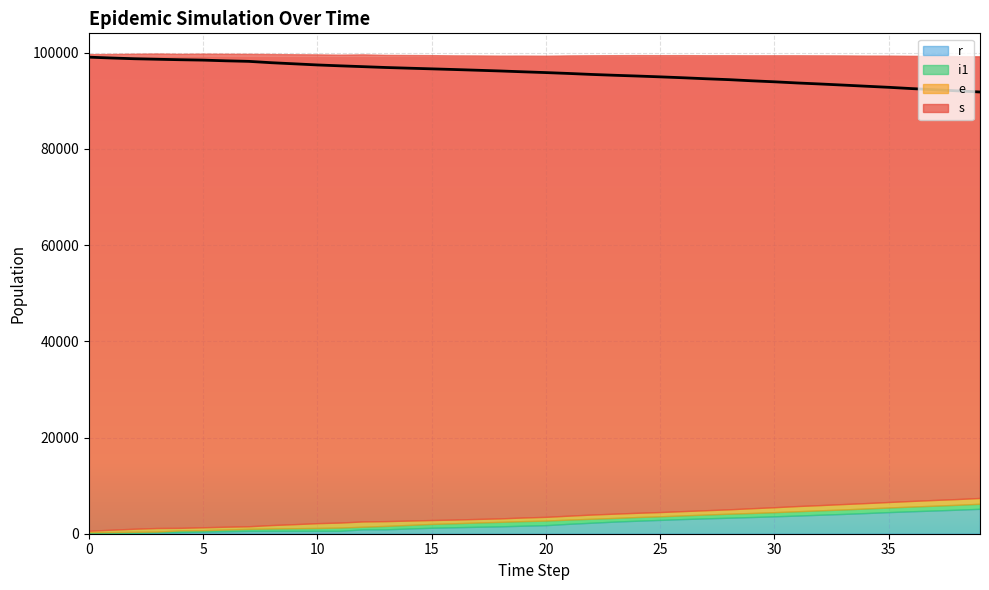

How many lines are shown in the chart?

4